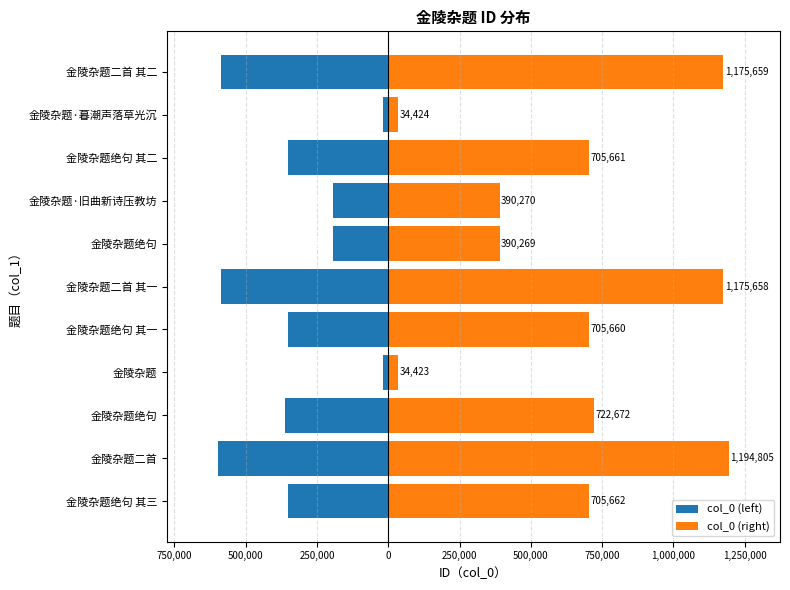

What is the difference between the maximum and minimum values in the col_0 (left) series?

580191.0